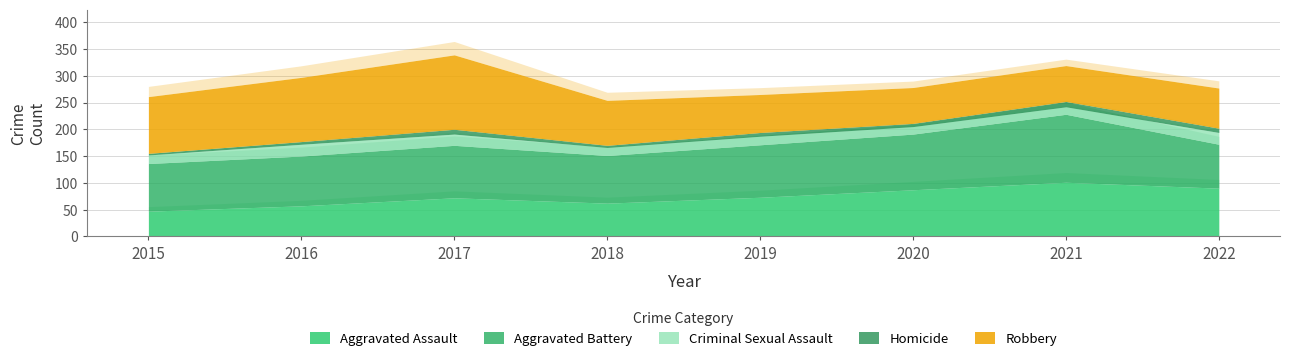

List the series in order of their peak value, lowest first.

Homicide, Criminal Sexual Assault, Aggravated Assault, Aggravated Battery, Robbery